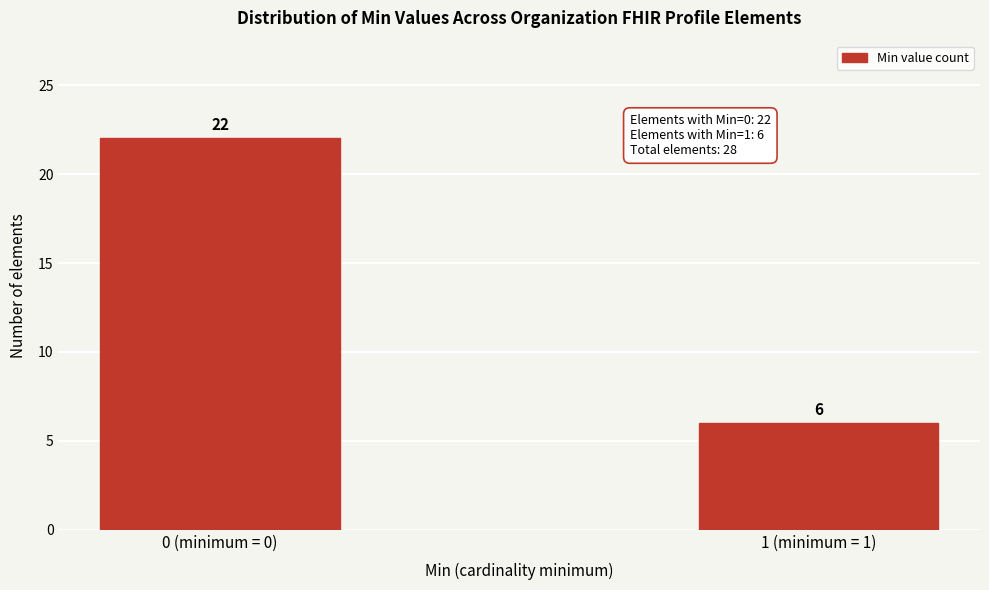

Reading right to left, extract all data points from this chart.

6	22